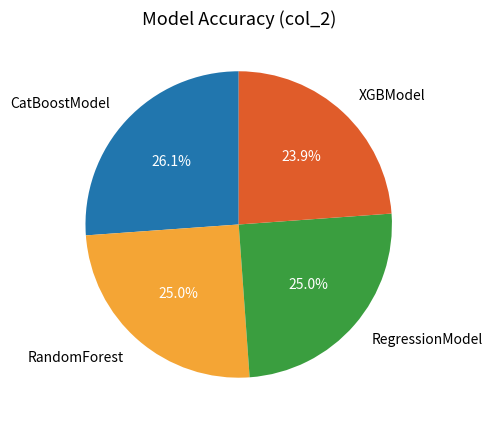

Which category has the biggest portion of the pie?

CatBoostModel